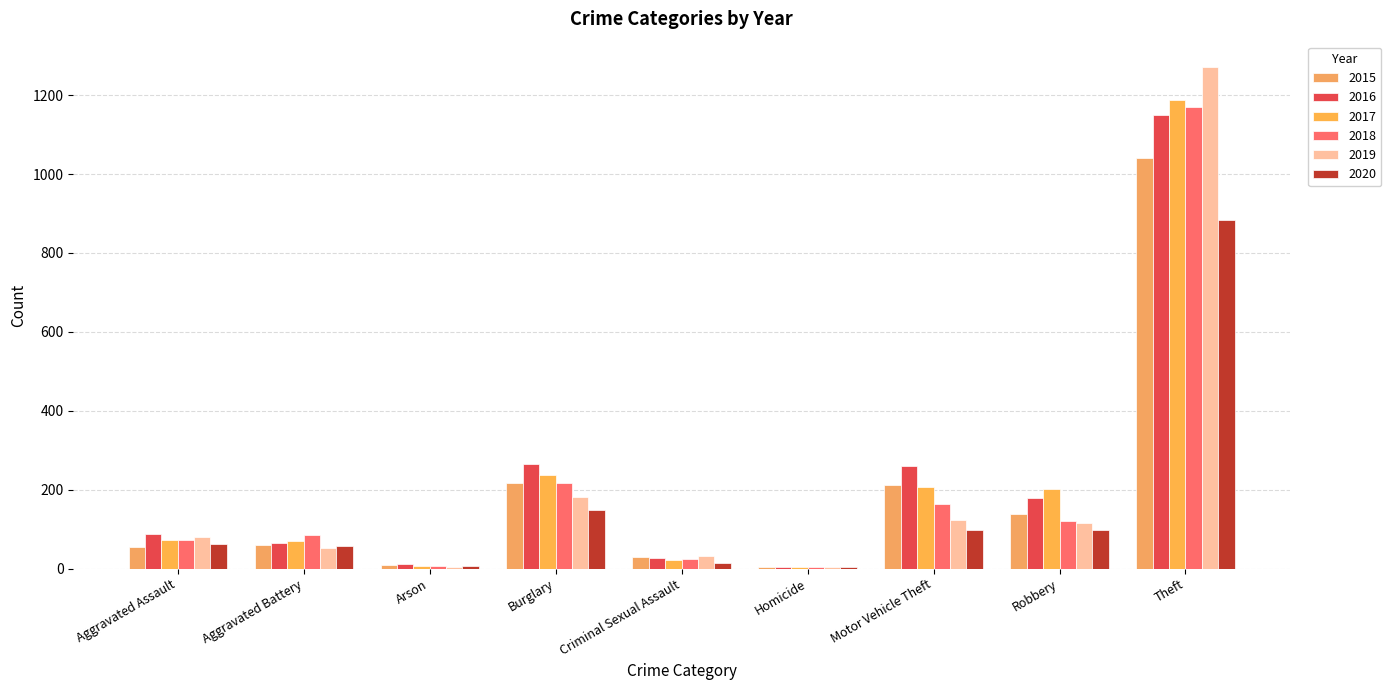

How many groups of bars are there?

9